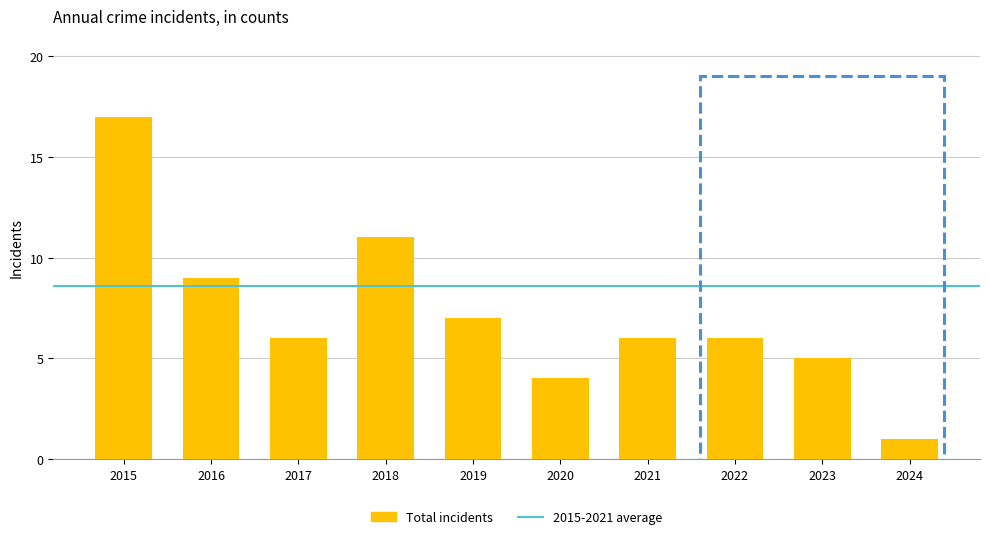

Reading left to right, transcribe all the data shown in this chart.

17	9	6	11	7	4	6	6	5	1